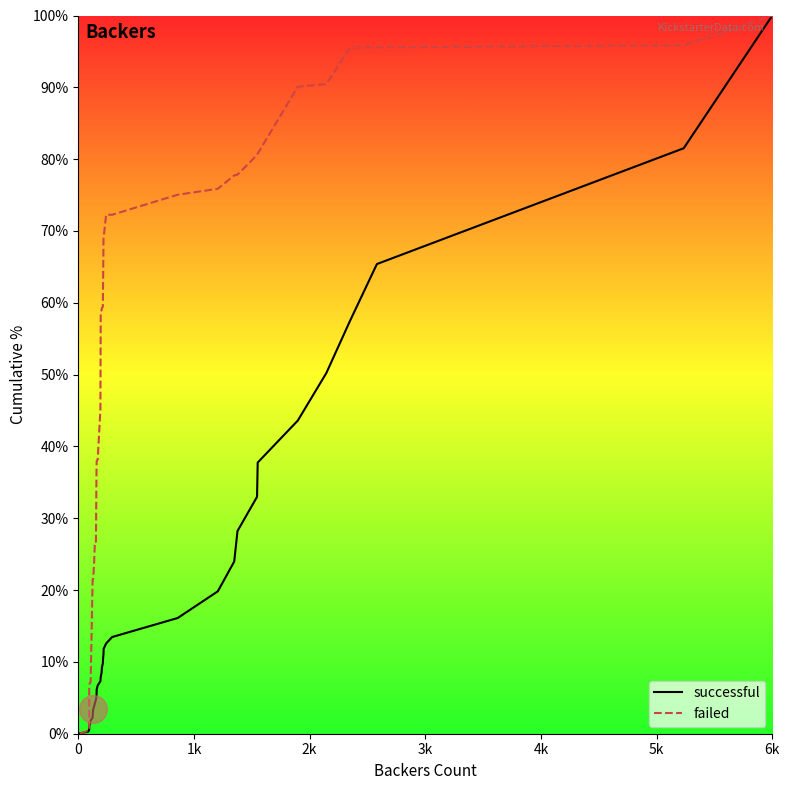

What are all the series names shown in the legend?

successful, failed